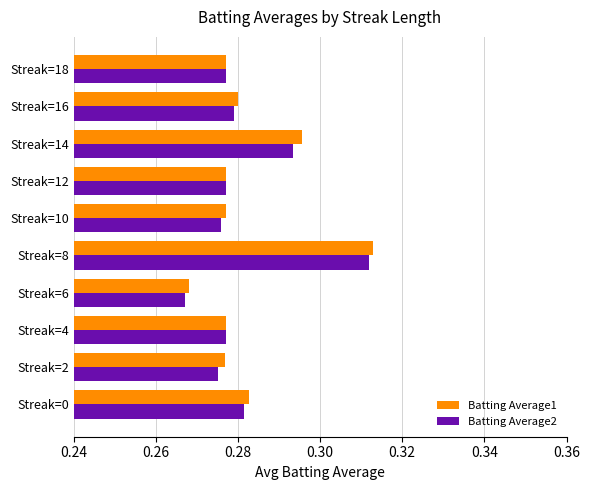

Count the Batting Average2 values in the range 0 to 1.

10